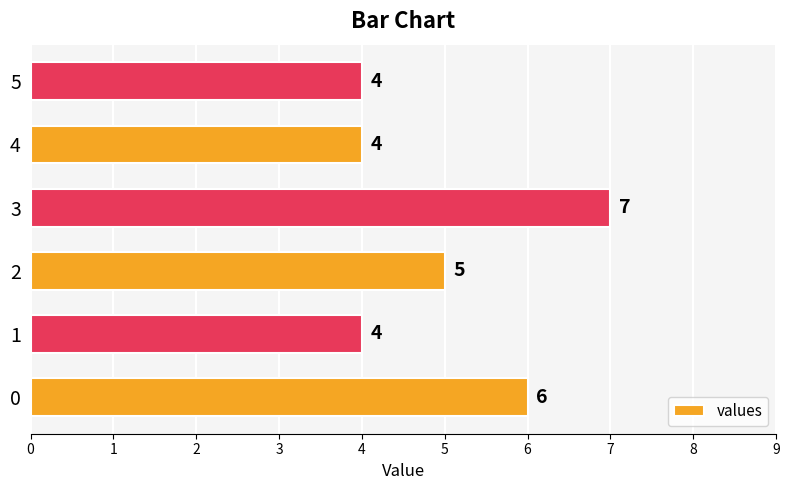

What is the difference between the values at 0 and 2?

1